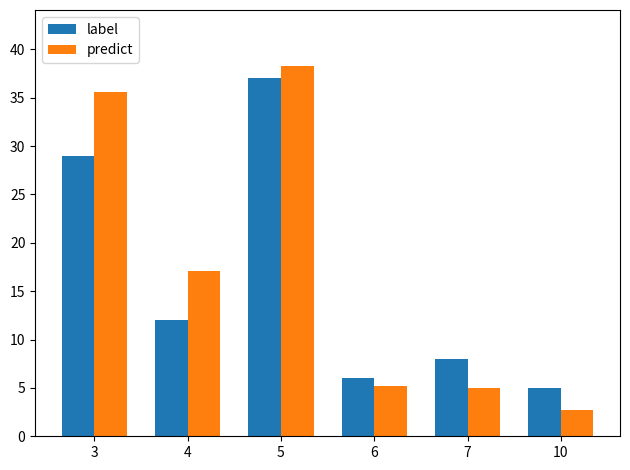

Which label corresponds to the smallest value in the chart?

10